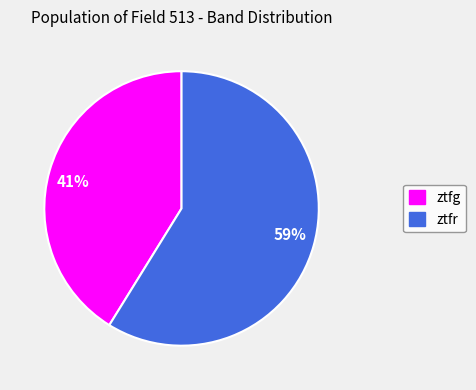

Which slice is the largest?

59%